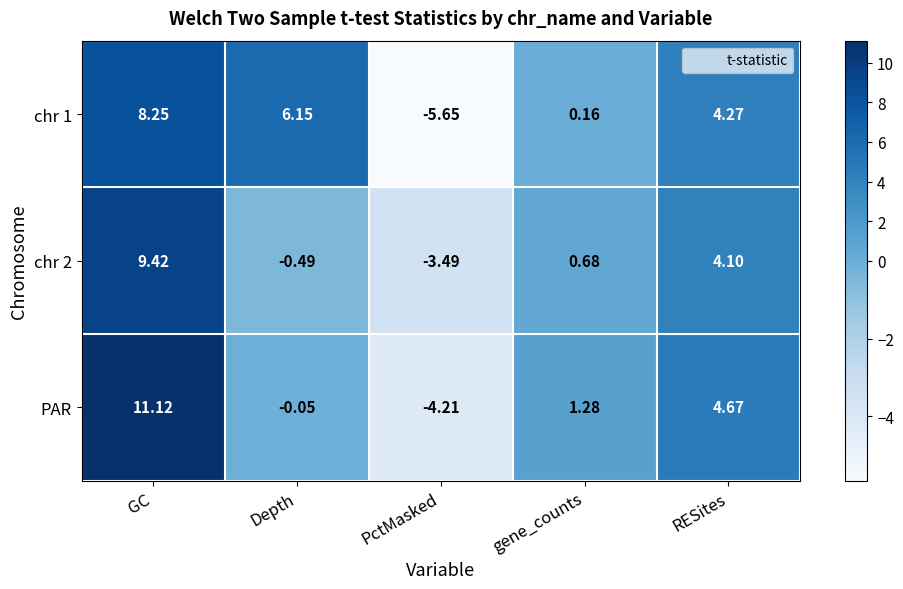

Where is PAR nearest to the value 3?

RESites